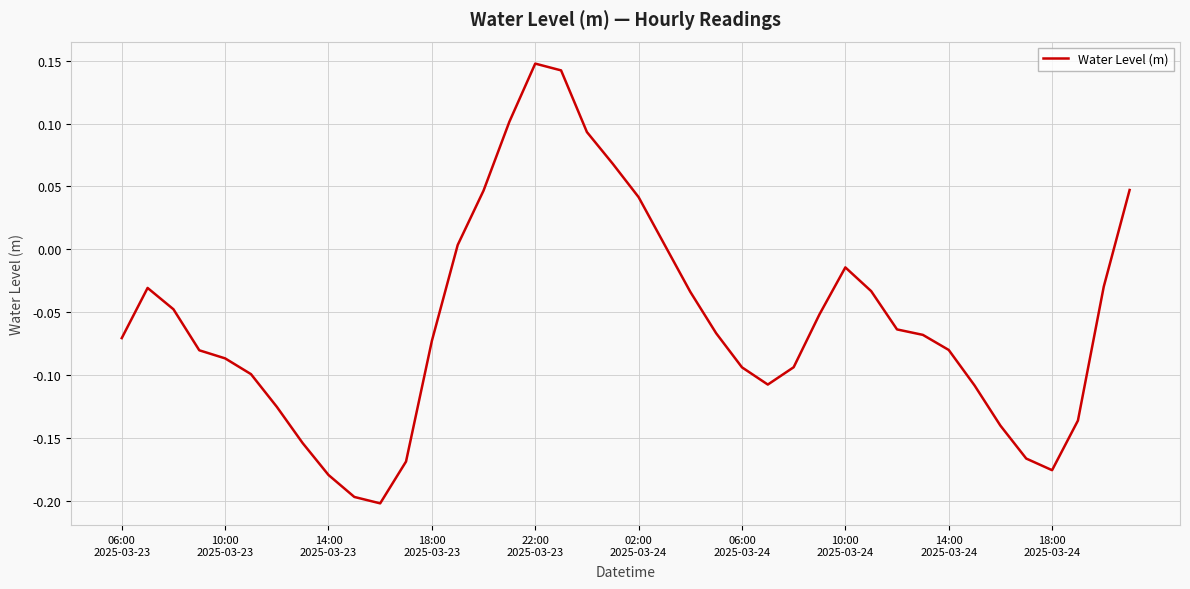

Does the chart have visible grid lines?

Yes